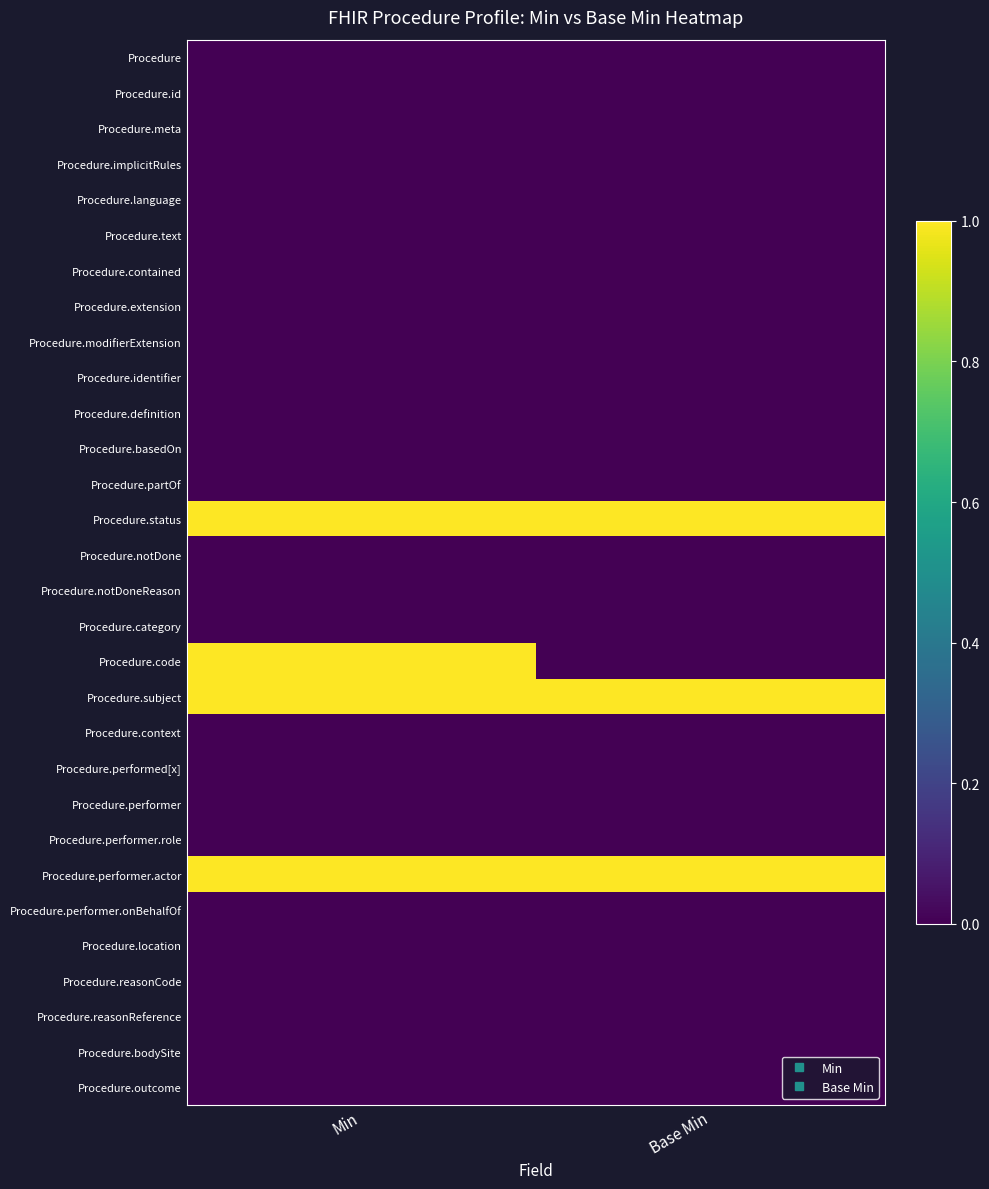

Count the number of data series in this chart.

30